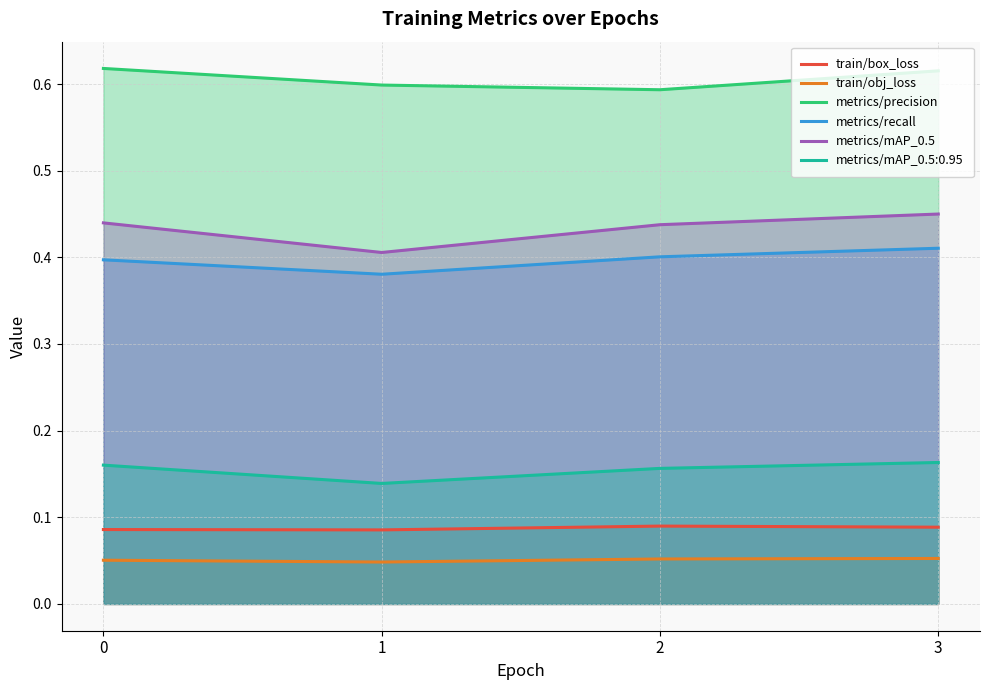

What is the greatest value displayed?

0.6